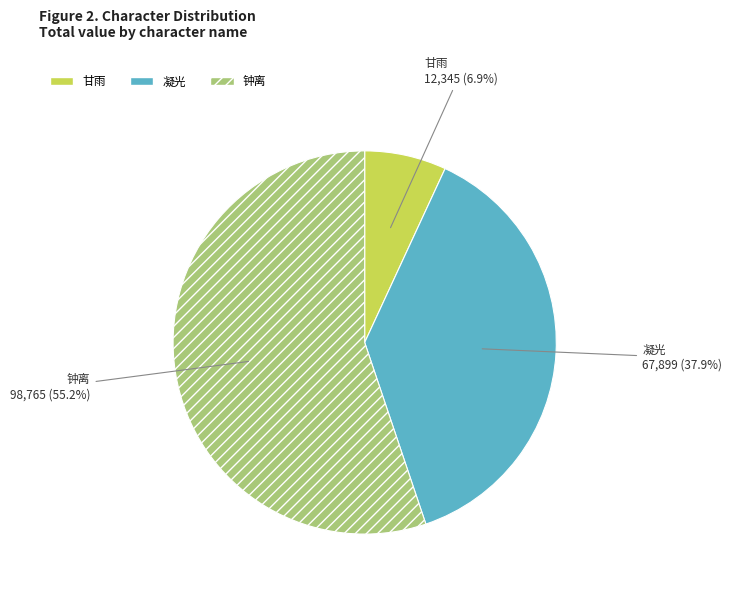

Which slice represents more than half of the pie?

钟离